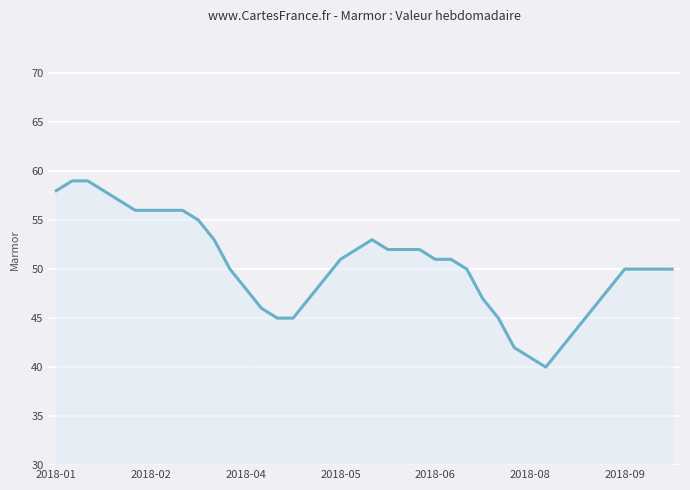

What is the maximum value shown in the chart?

59